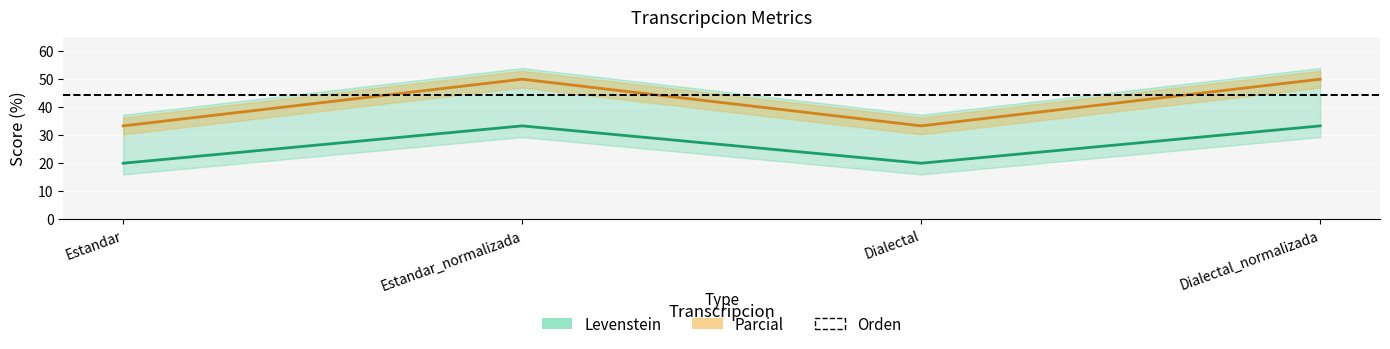

Is it true that Levenstein equals 20.0 at Dialectal?

True